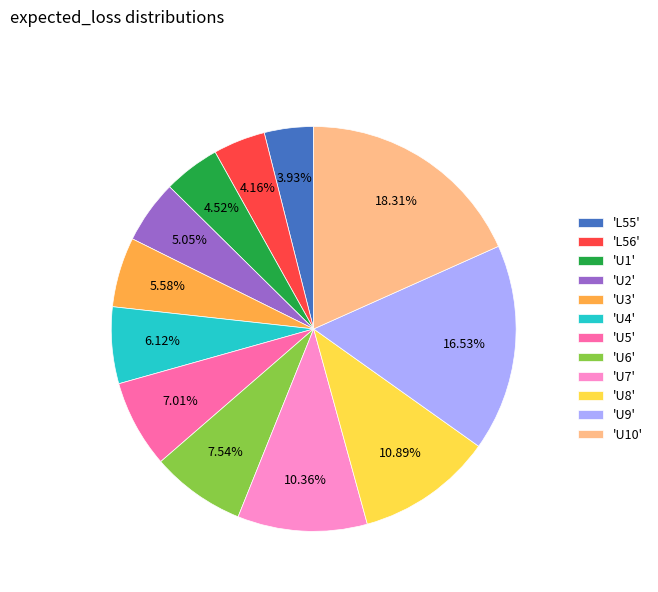

Is the sum of 'U9' and 'U3' greater than half?

No